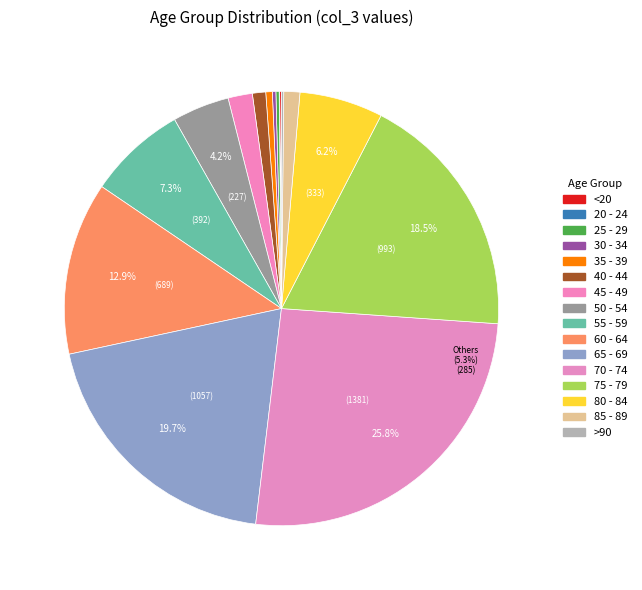

What percentage is NOT represented by 80 - 84?

93.8%